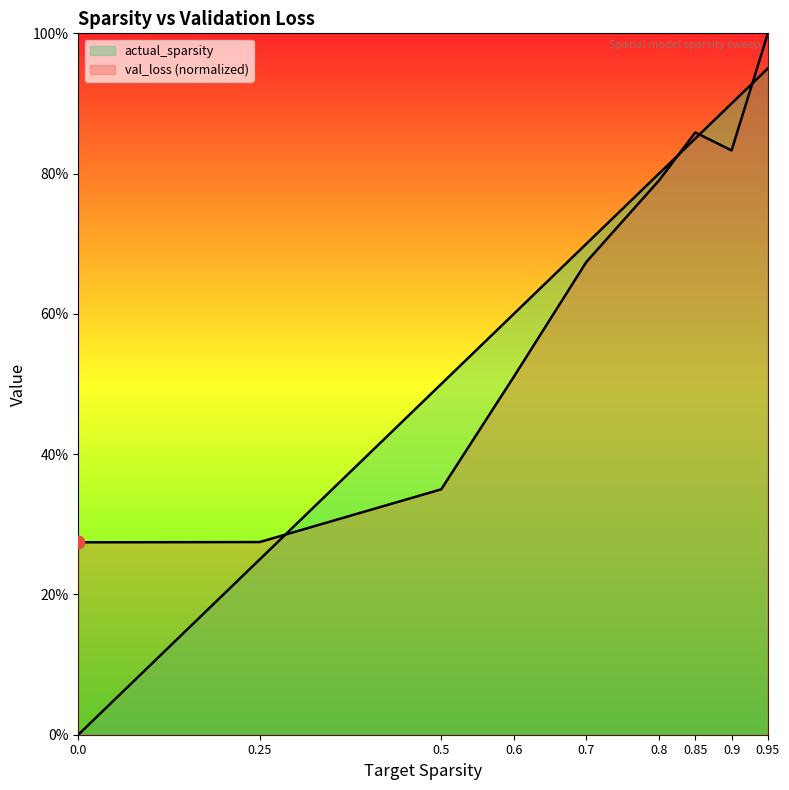

At which category is the sum across all series the highest?

0.95